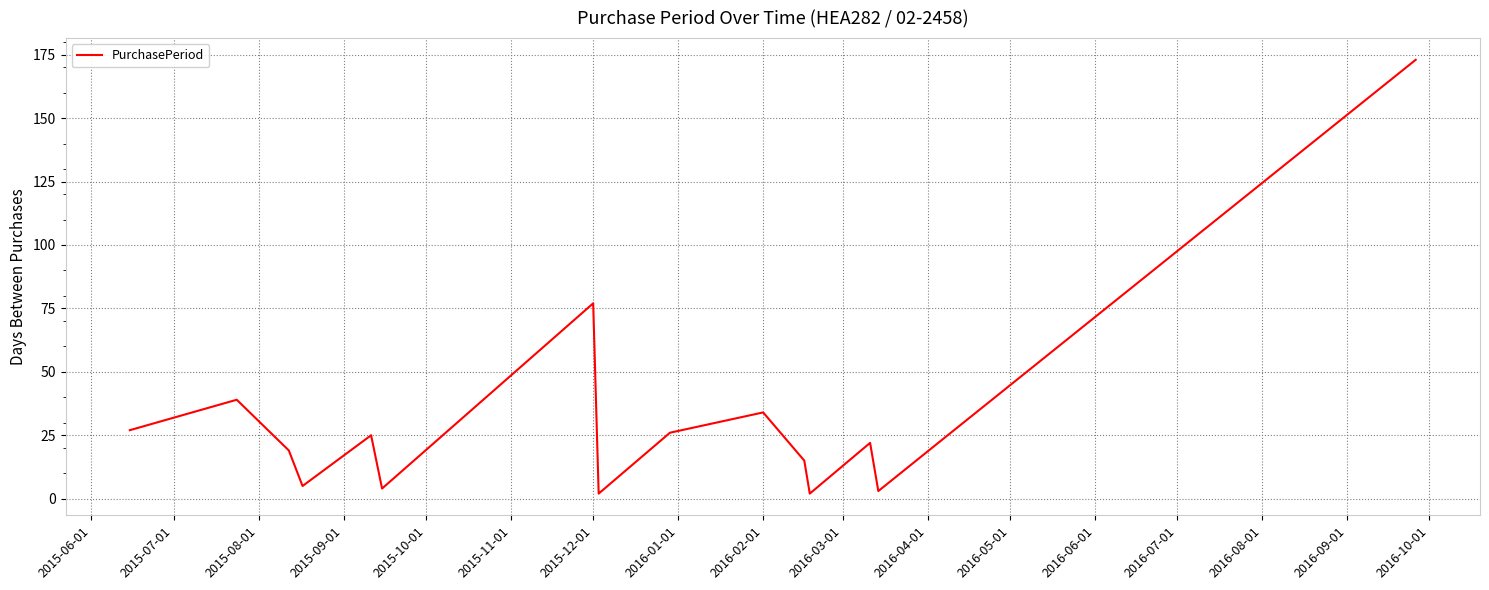

How many interior local valleys (lower than both neighbors) does the data have?

5